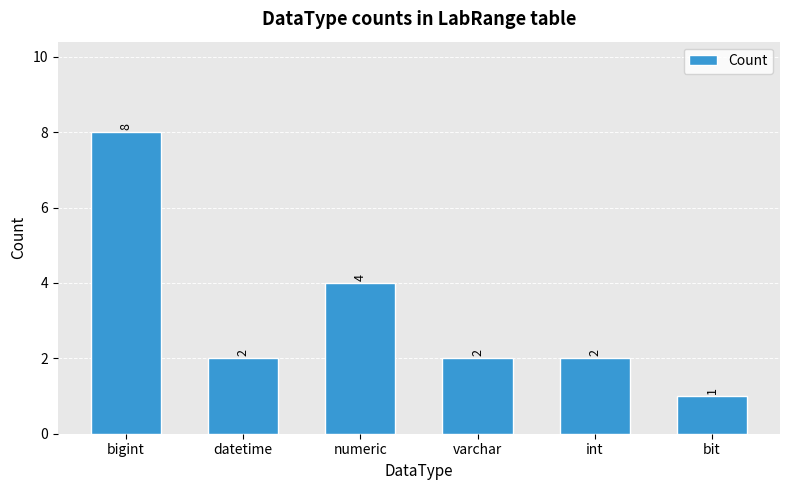

Which has a higher value, varchar or numeric?

numeric